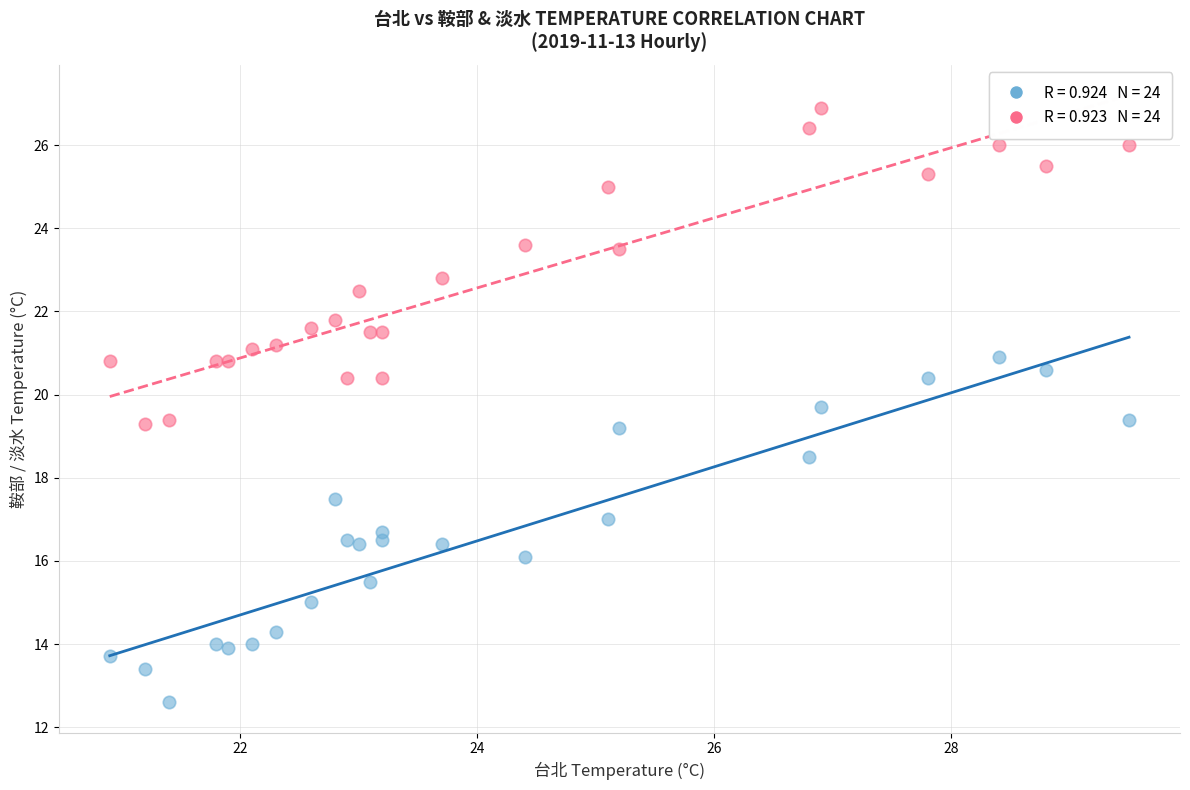

Across all data points, what is the range of Y values (max minus min)?

14.3